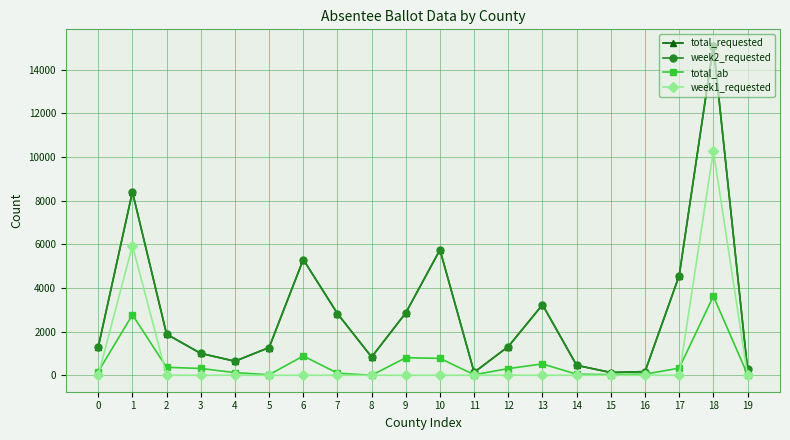

How many interior local peaks does the total_ab series have?

5